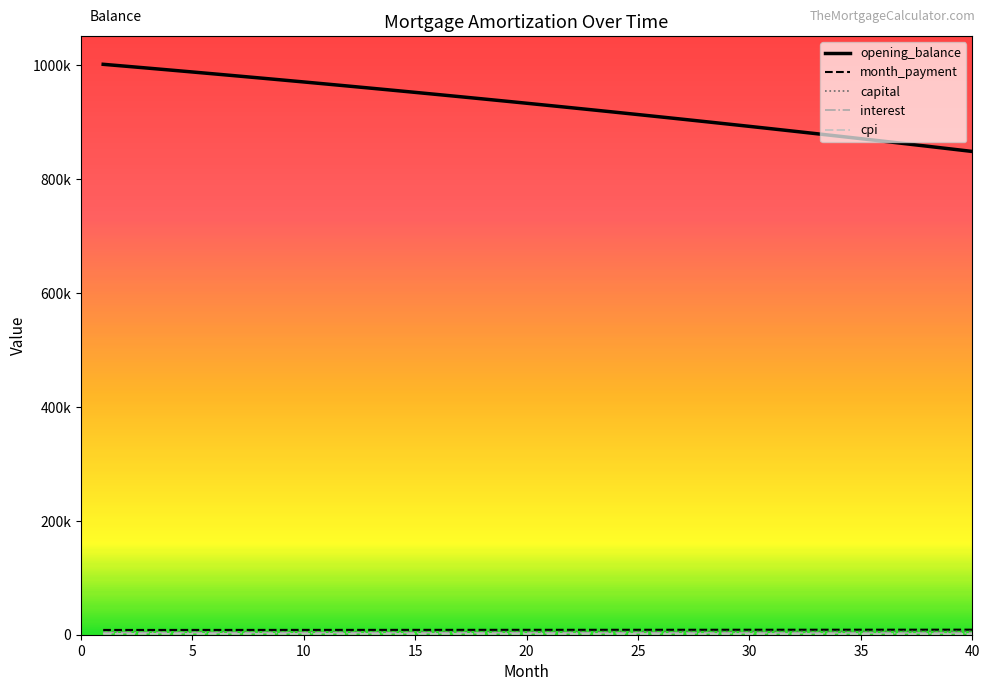

True or false: interest and opening_balance cross at least once.

False